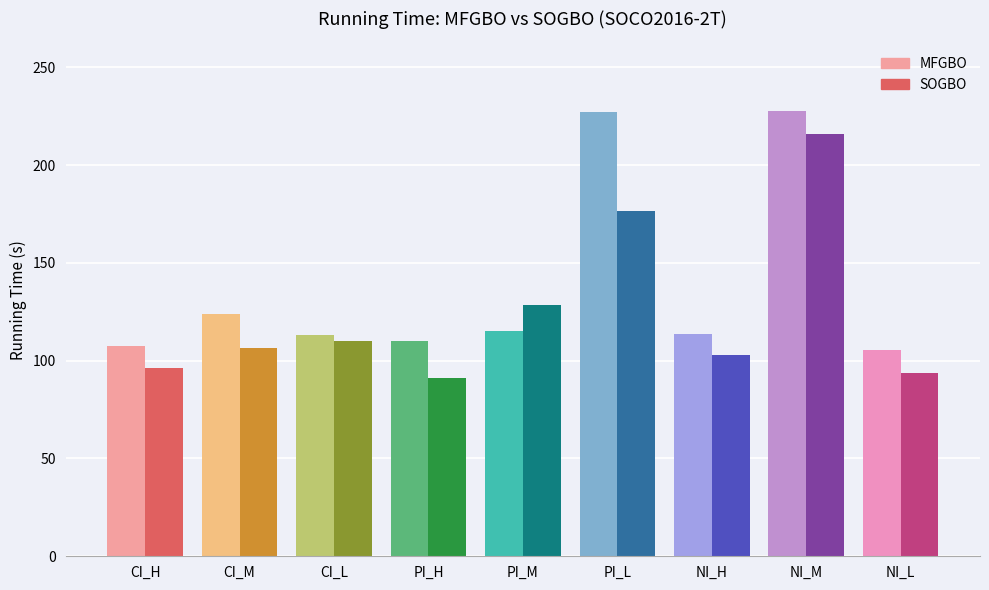

What is the sum of the MFGBO values at NI_H and PI_H?

223.7